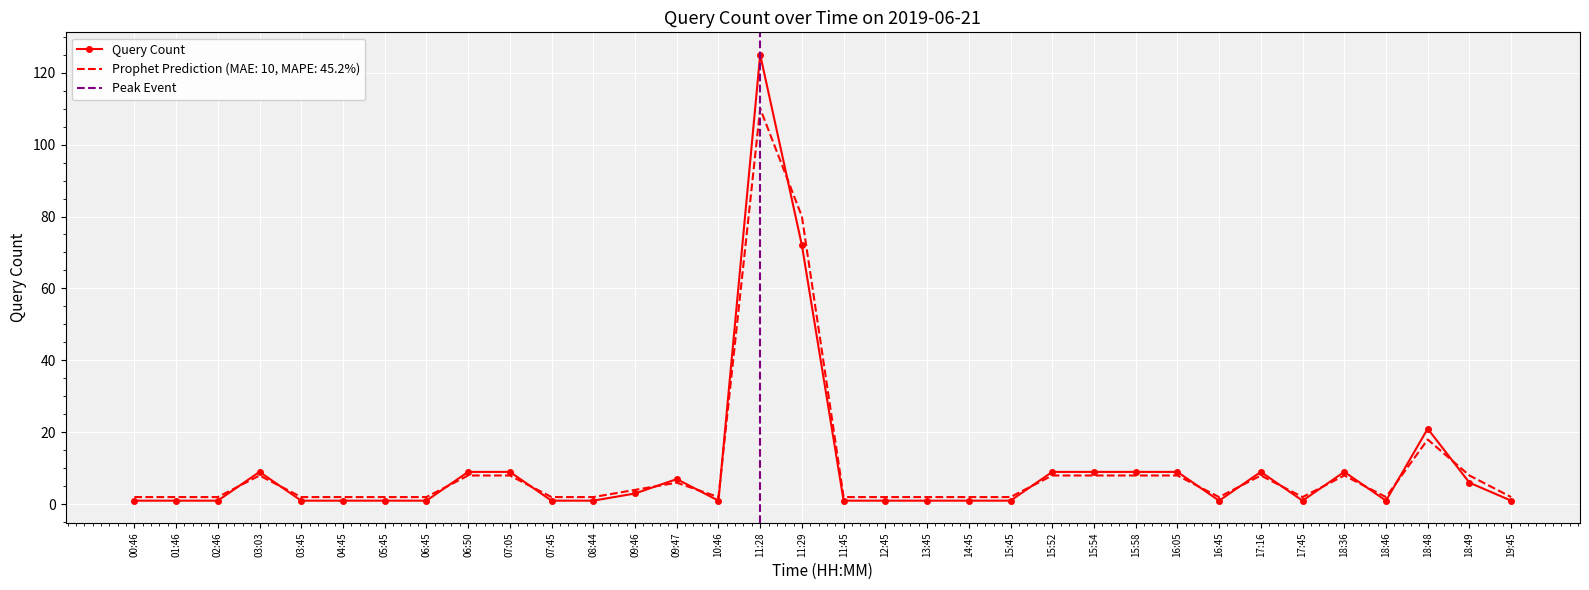

Approximately how many times larger is the value at 11:28 compared to 06:50?

13.9